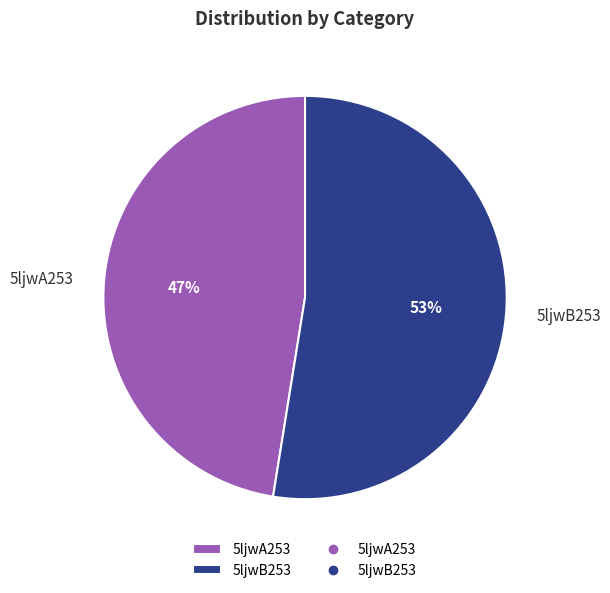

Which has a higher value, 5ljwB253 or 5ljwA253?

5ljwB253